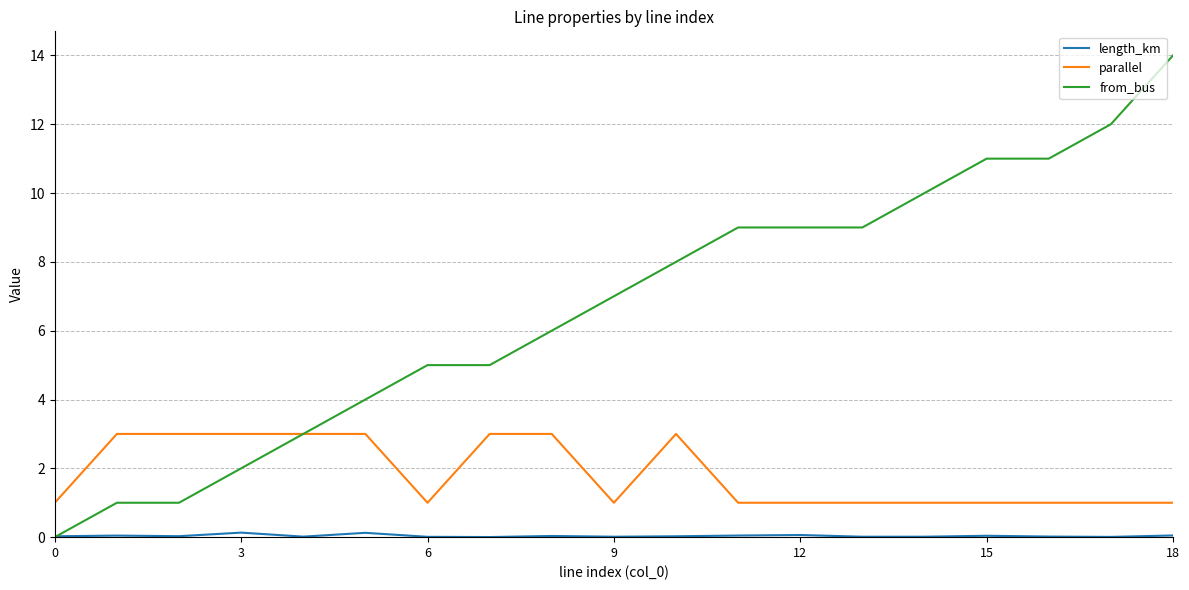

Which series has the largest total across all categories?

from_bus